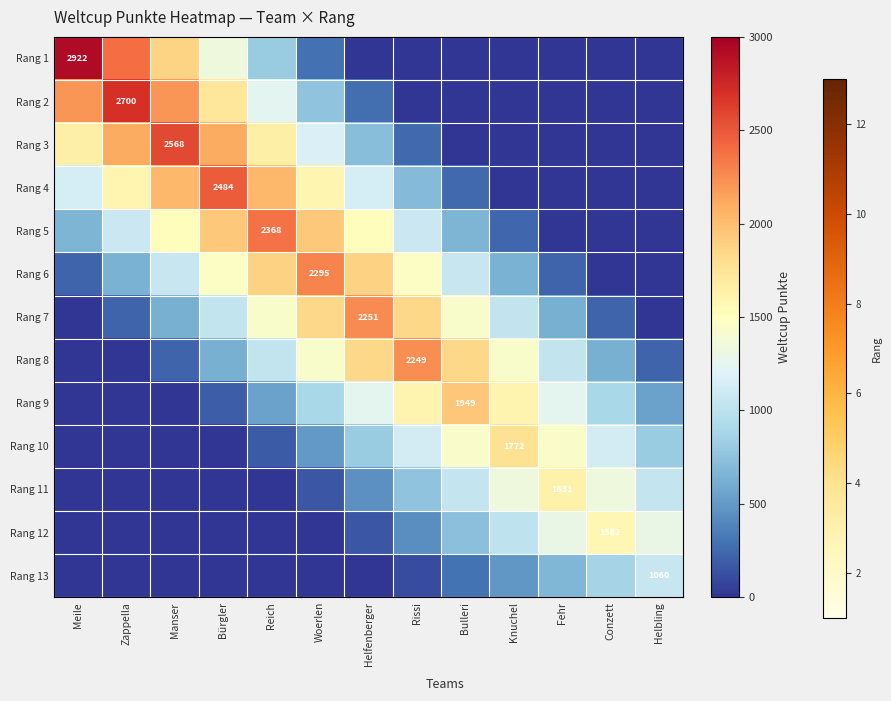

At which category is the sum across all series the highest?

Reich